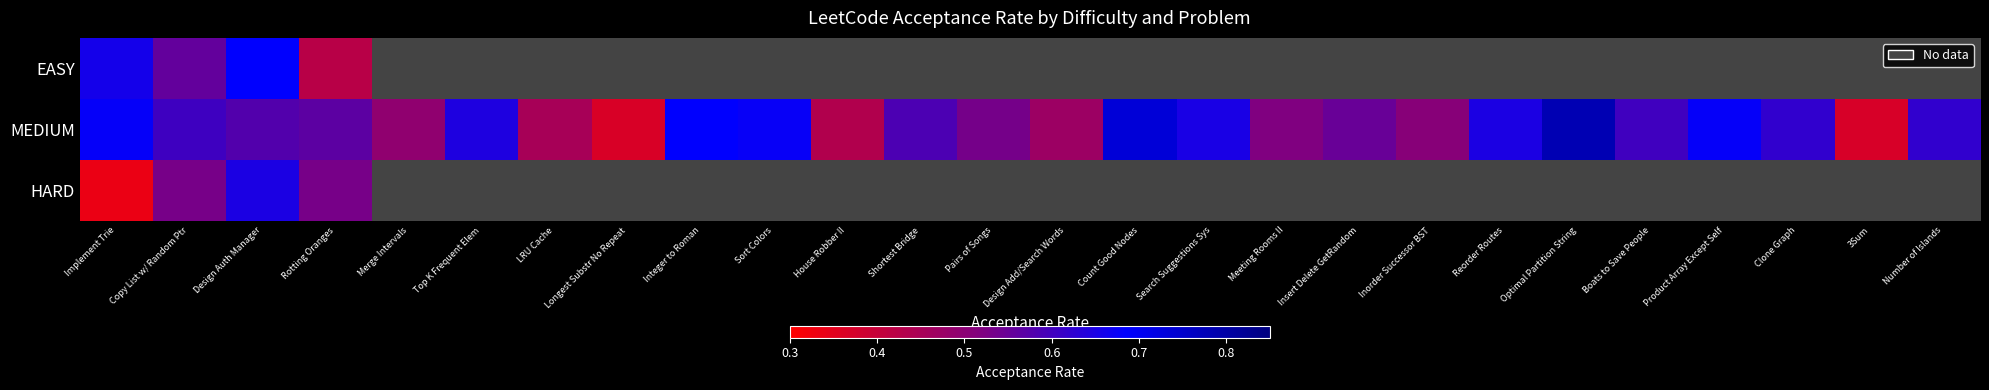

Which series has the widest spread of values?

MEDIUM